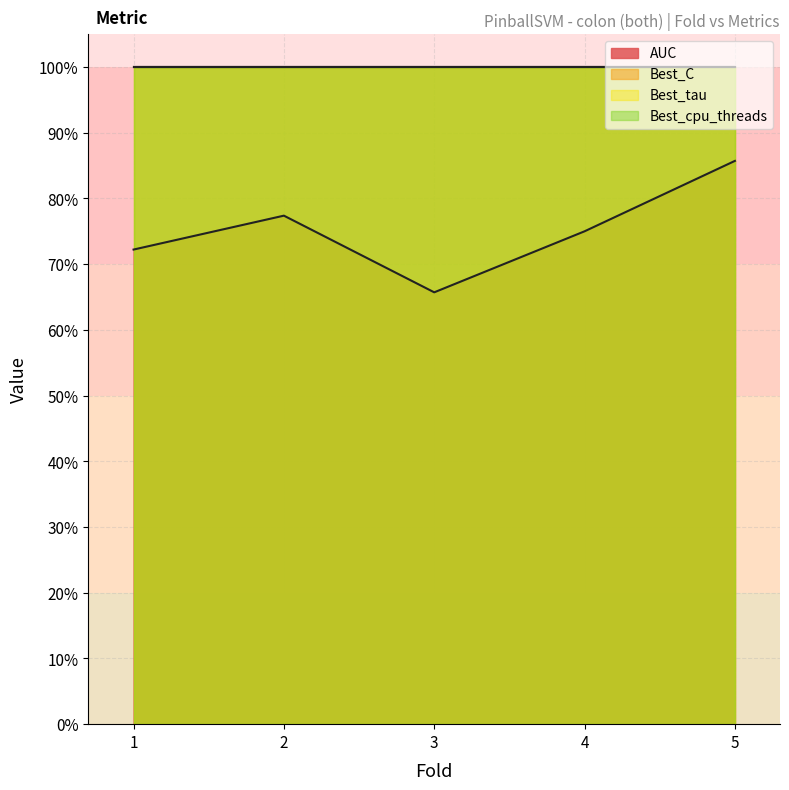

Is the value of Best_cpu_threads at 5 greater than the value of Best_C at 3?

No